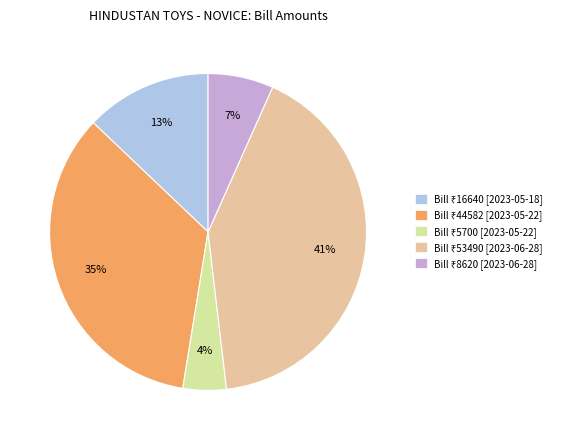

Is there any slice that represents more than half of the pie?

No